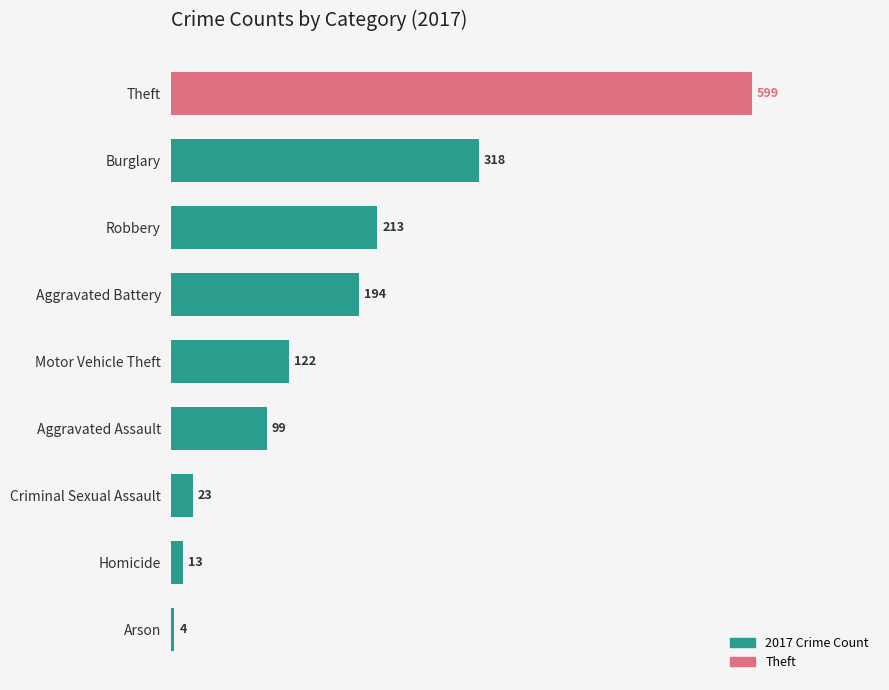

How many categories are shown in the chart?

9